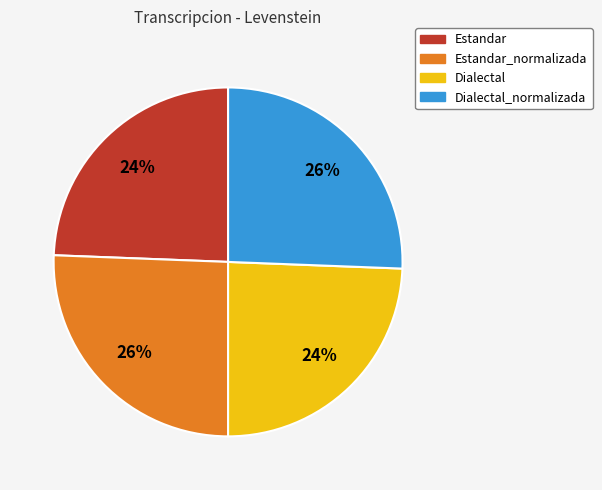

Does Estandar represent more than half of the total?

No